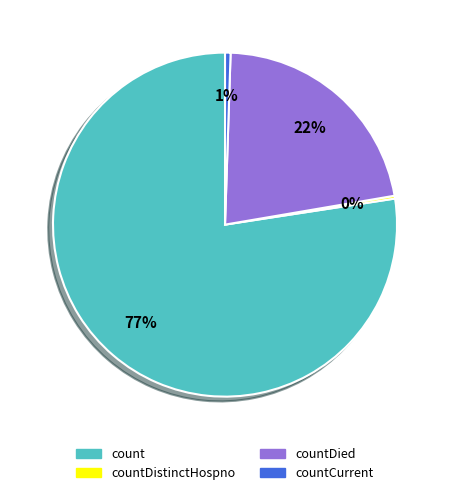

Is there a majority slice in this chart?

Yes